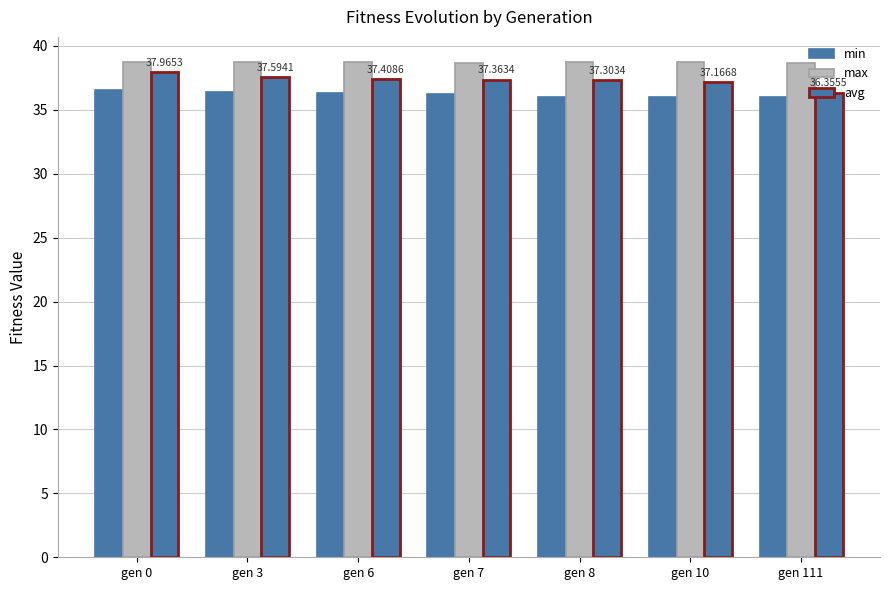

How many bars are there in total?

21